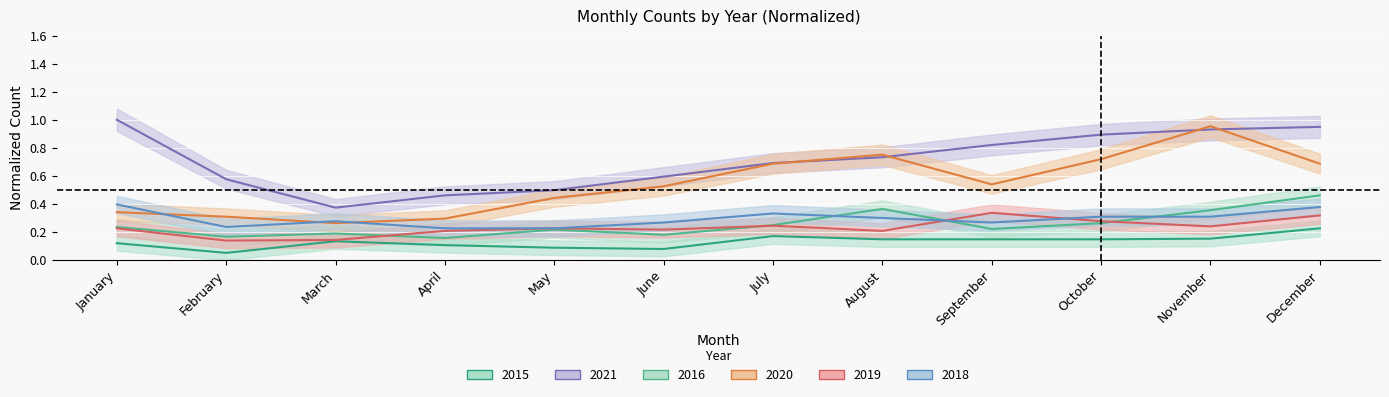

Between April and December, which series saw the biggest shift?

2021